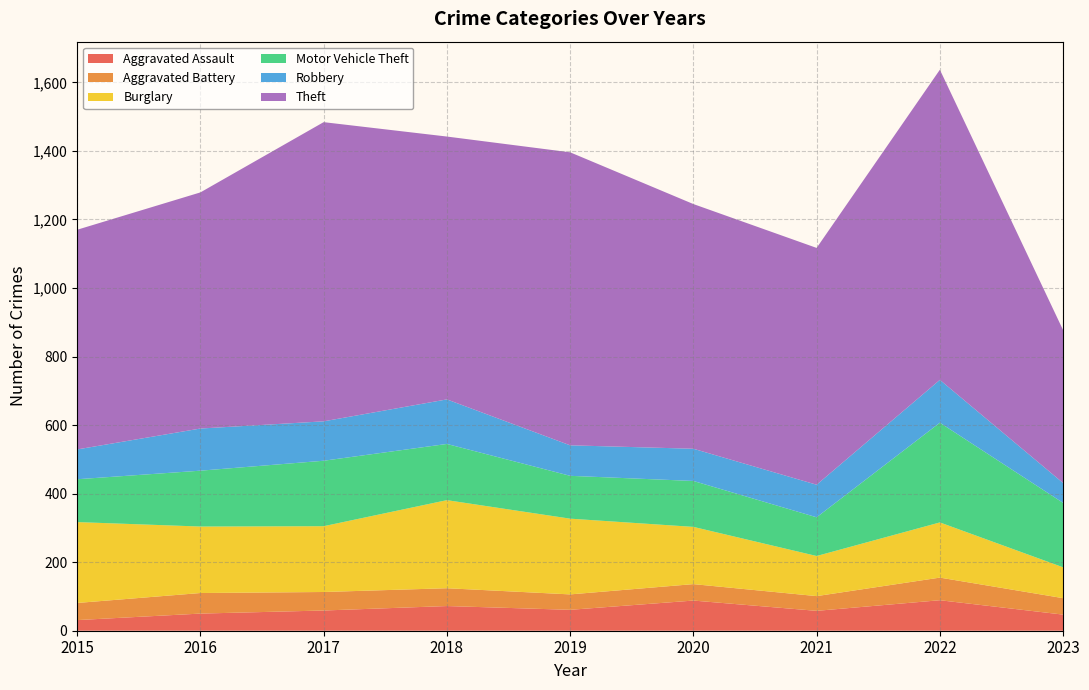

Reading left to right, list all the values displayed in this chart.

Aggravated Assault: 2015=31	2016=50	2017=59	2018=72	2019=61	2020=88	2021=58	2022=89	2023=47
Aggravated Battery: 2015=50	2016=60	2017=54	2018=52	2019=45	2020=48	2021=43	2022=66	2023=48
Burglary: 2015=236	2016=194	2017=192	2018=257	2019=221	2020=167	2021=117	2022=161	2023=90
Motor Vehicle Theft: 2015=125	2016=163	2017=191	2018=164	2019=125	2020=134	2021=113	2022=291	2023=188
Robbery: 2015=87	2016=123	2017=115	2018=130	2019=89	2020=94	2021=95	2022=125	2023=58
Theft: 2015=641	2016=689	2017=873	2018=767	2019=855	2020=714	2021=691	2022=905	2023=446